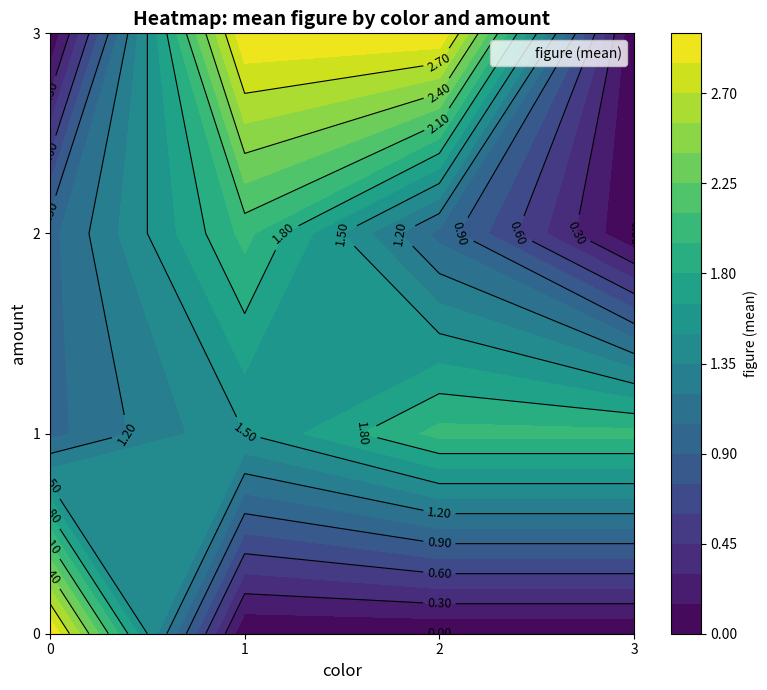

What is the total value across all series at 1?

4